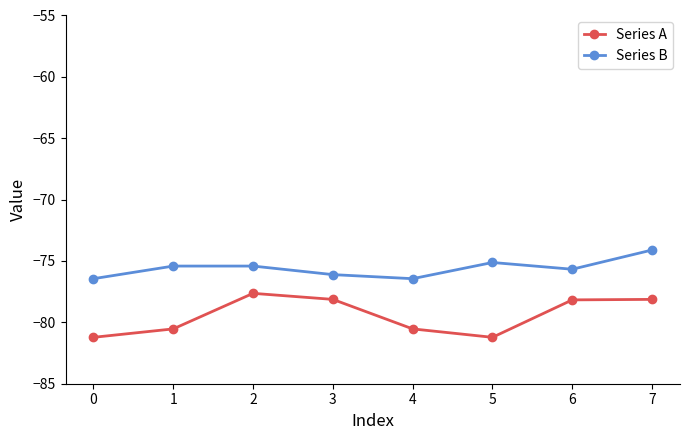

At which category does the chart reach its peak across all series?

7